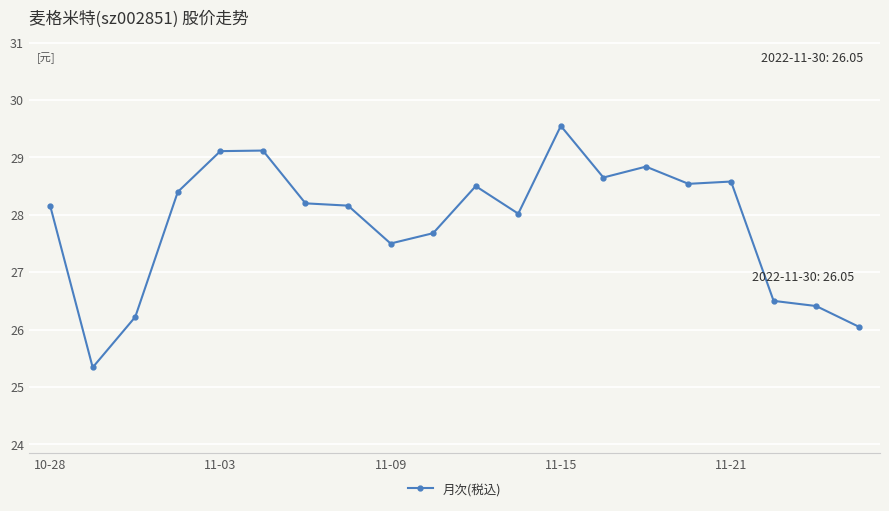

What is the average value?

27.9